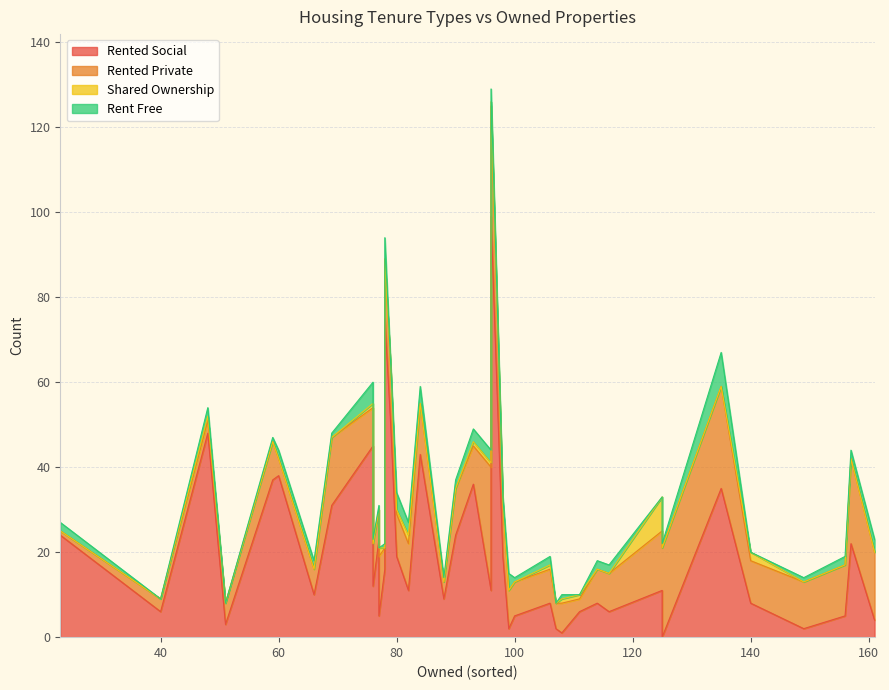

True or false: rented_private and rented_social intersect in this chart.

True